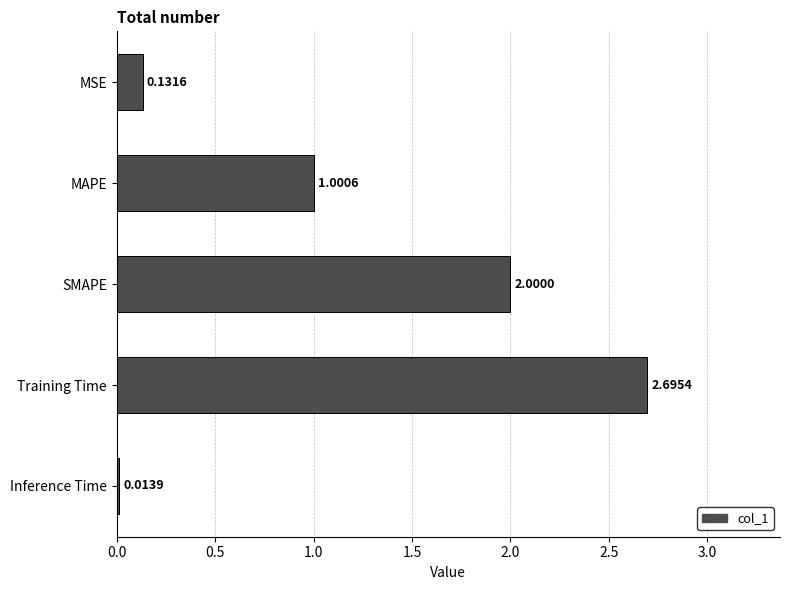

What is the label of the 2nd bar from the top?

MAPE